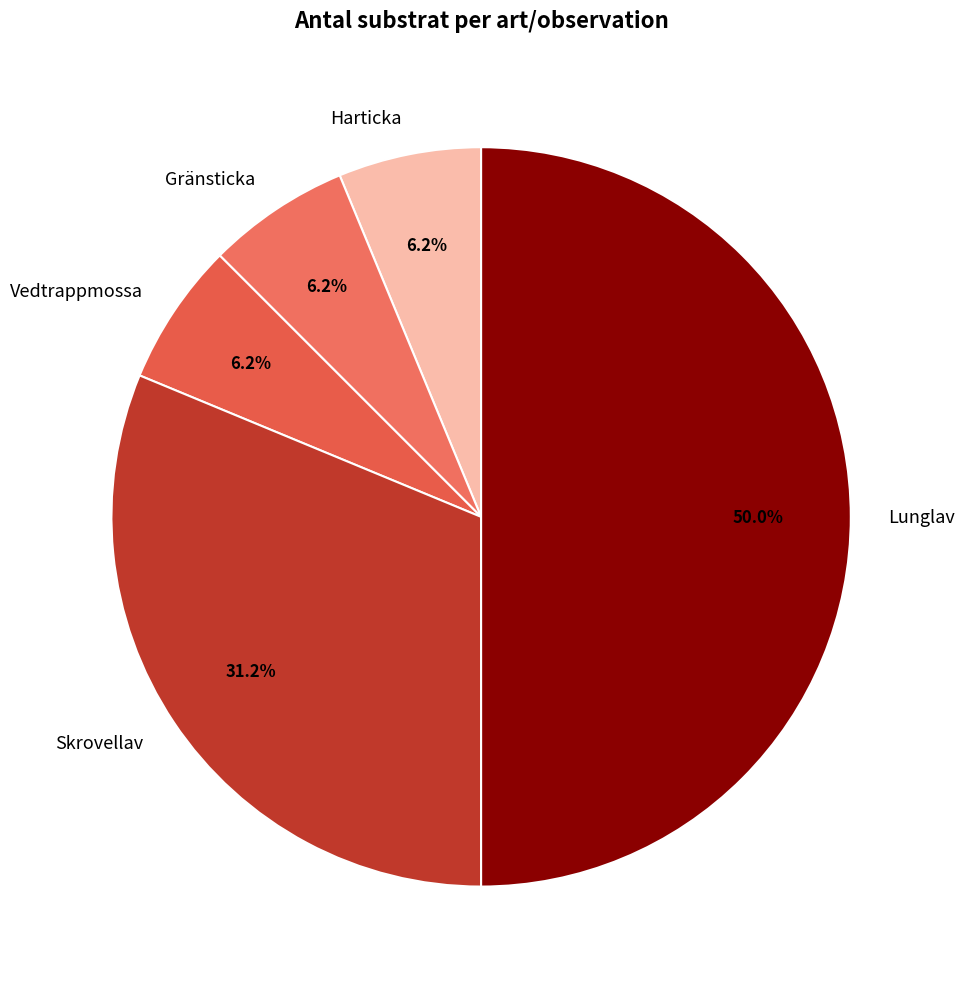

Which slice is the largest?

Lunglav